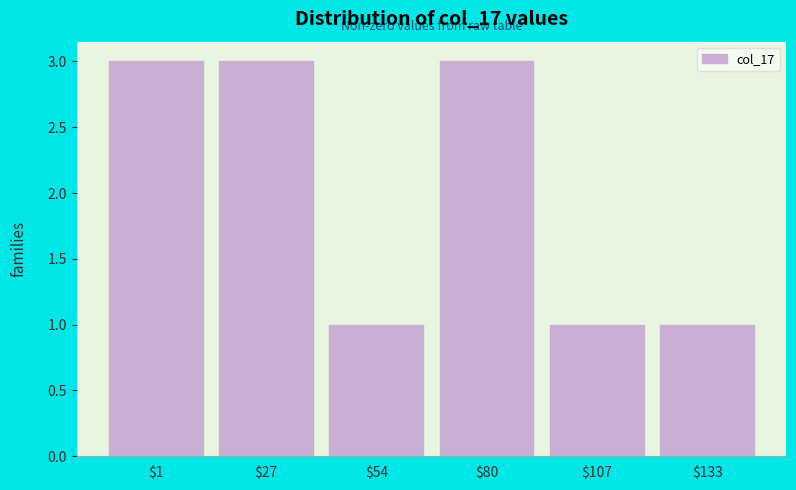

Reading left to right, what are all the values shown in this chart?

3	3	1	3	1	1